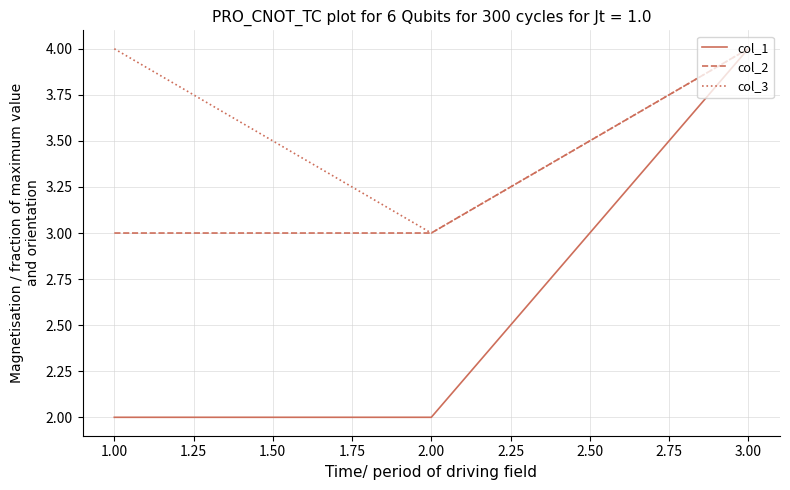

What position from the right is 1.00?

3